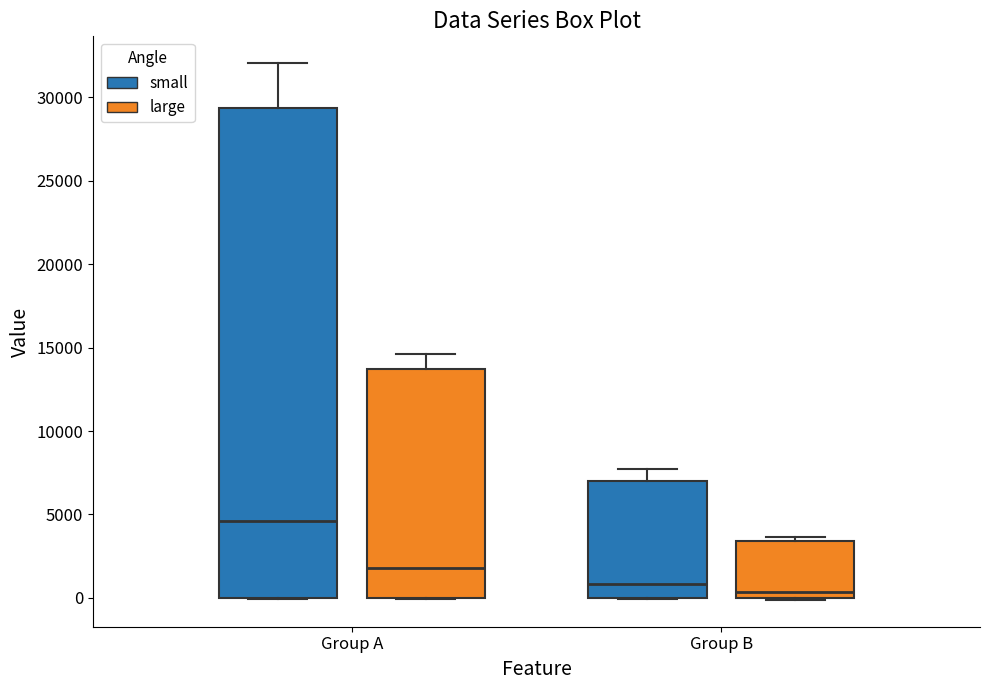

Reading left to right, read every box against the y-axis: the position of its median line, the range the box covers, and the ends of its whiskers. The values are not printed on the chart, so give them approximately, as read against the axis.

Group A (small): median 4500, box 0 to 29500, whiskers 0 to 32000
Group A (large): median 2000, box 0 to 13500, whiskers 0 to 14500
Group B (small): median 1000, box 0 to 7000, whiskers 0 to 7500
Group B (large): median 500, box 0 to 3500, whiskers 0 to 3500 (just above the box's upper edge)